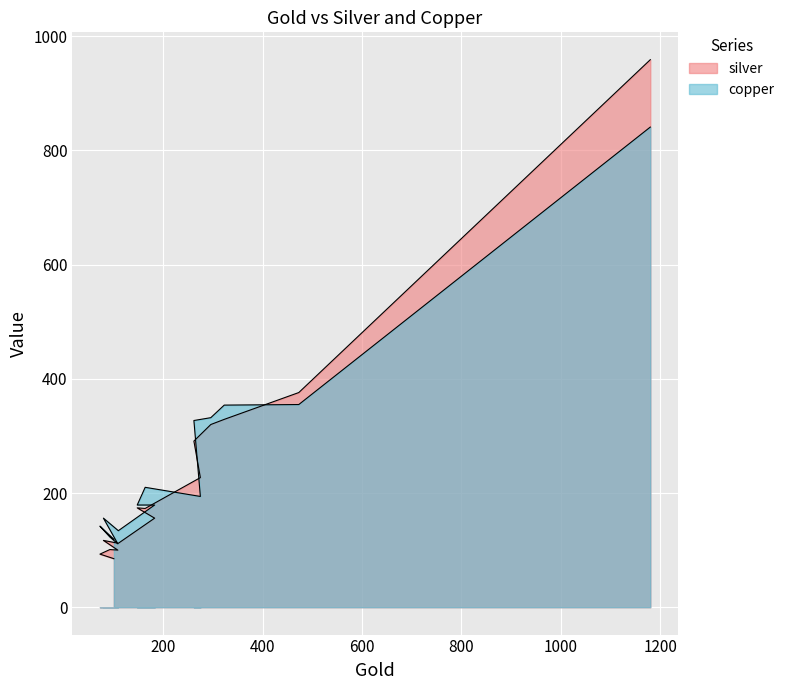

True or false: copper has a value of 505 at 473.

False